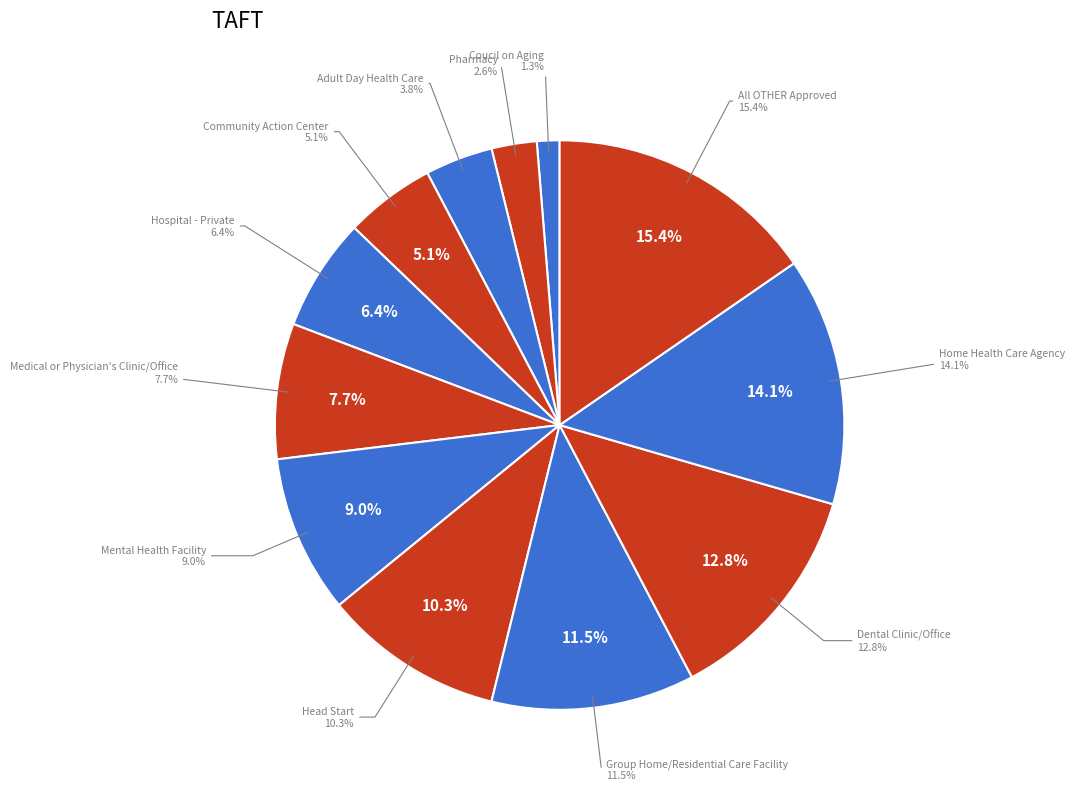

What portion of the pie excludes Pharmacy?

97.4%